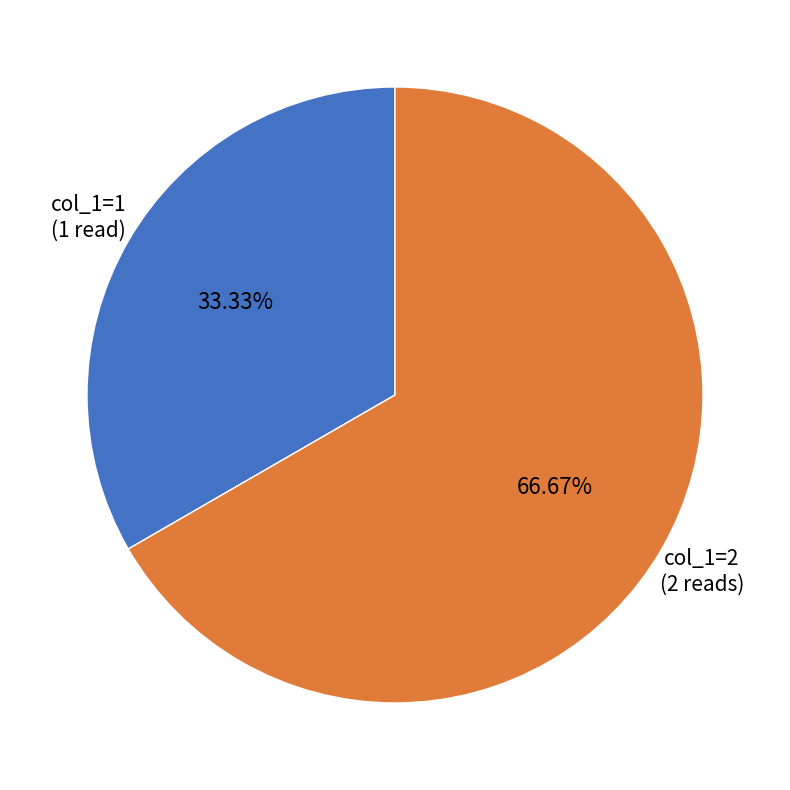

Approximately how many times larger is the value at col_1=1 compared to col_1=2?

0.5